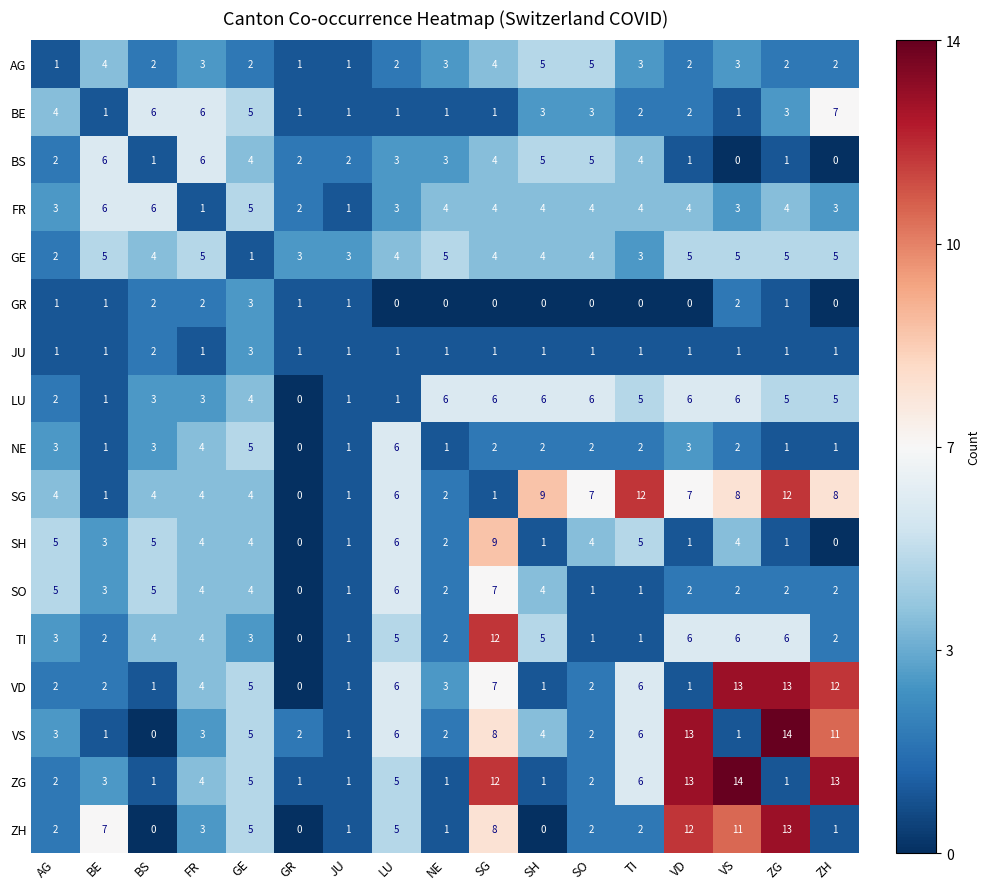

At which category is the sum across all series the highest?

SG